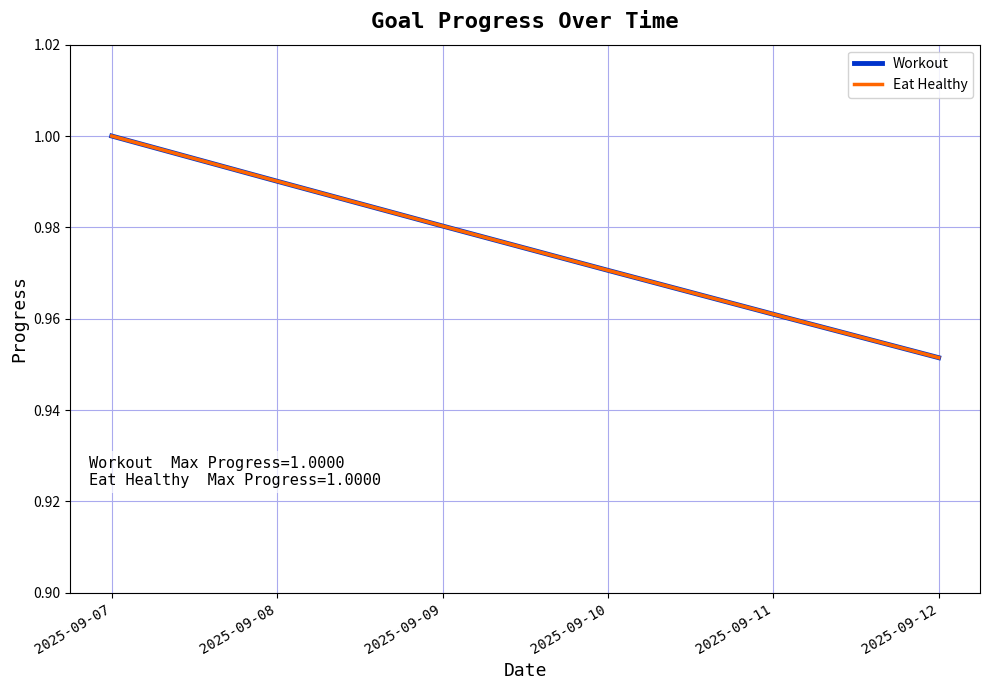

Does the chart display data point markers on the line(s)?

No